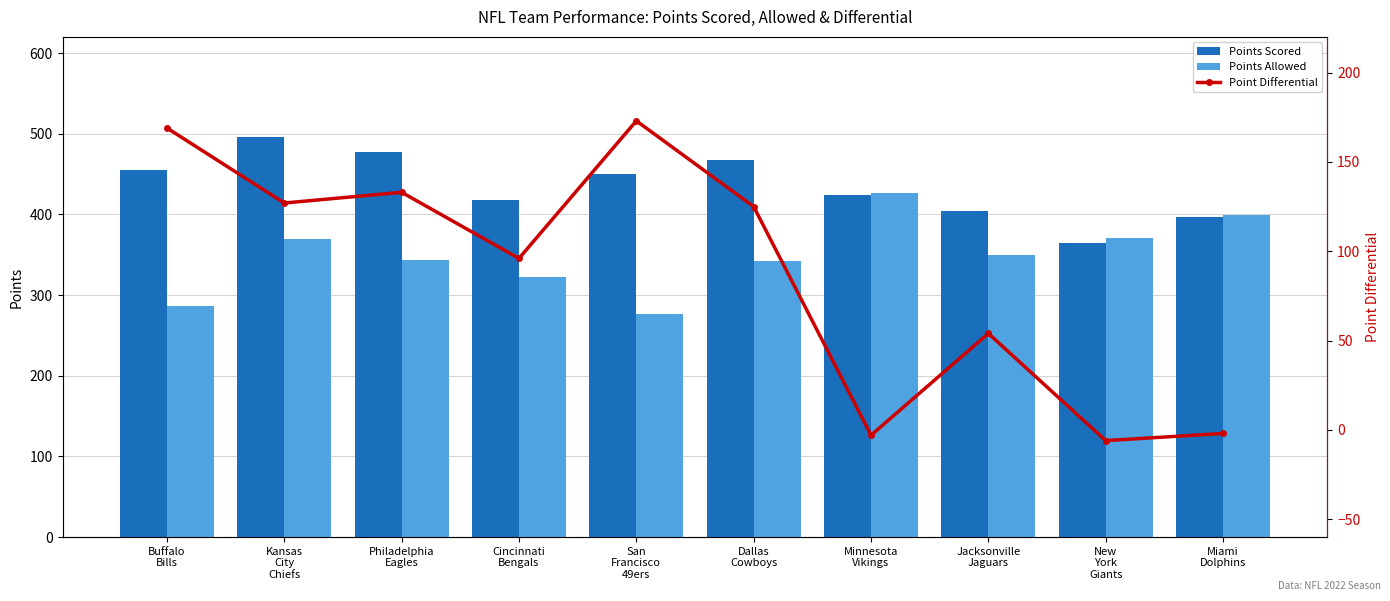

What is the difference between the Point Differential values at Buffalo
Bills and Jacksonville
Jaguars?

115